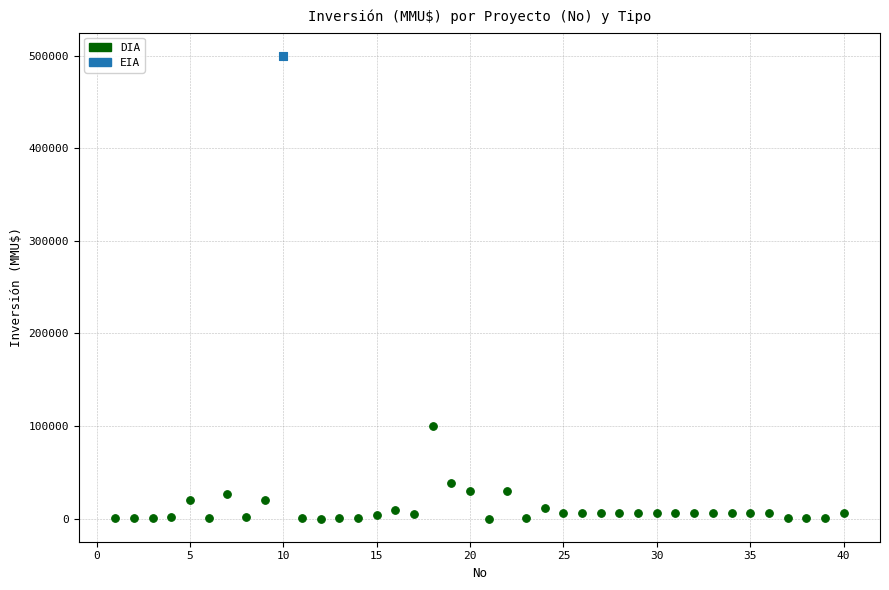

What are all the series names shown in the legend?

DIA, EIA